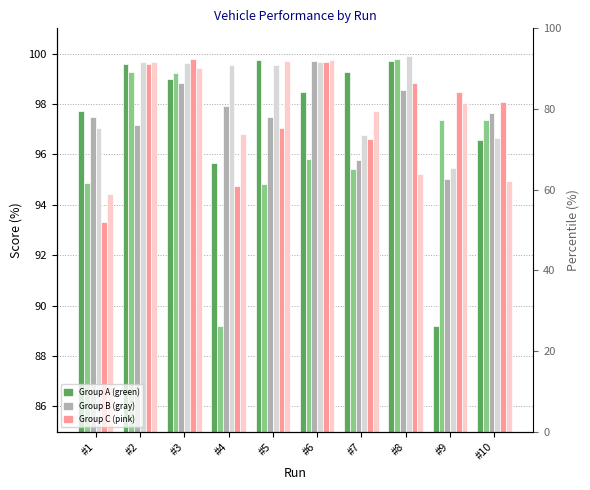

Where is VEHICLE2 nearest to the value 94?

#5